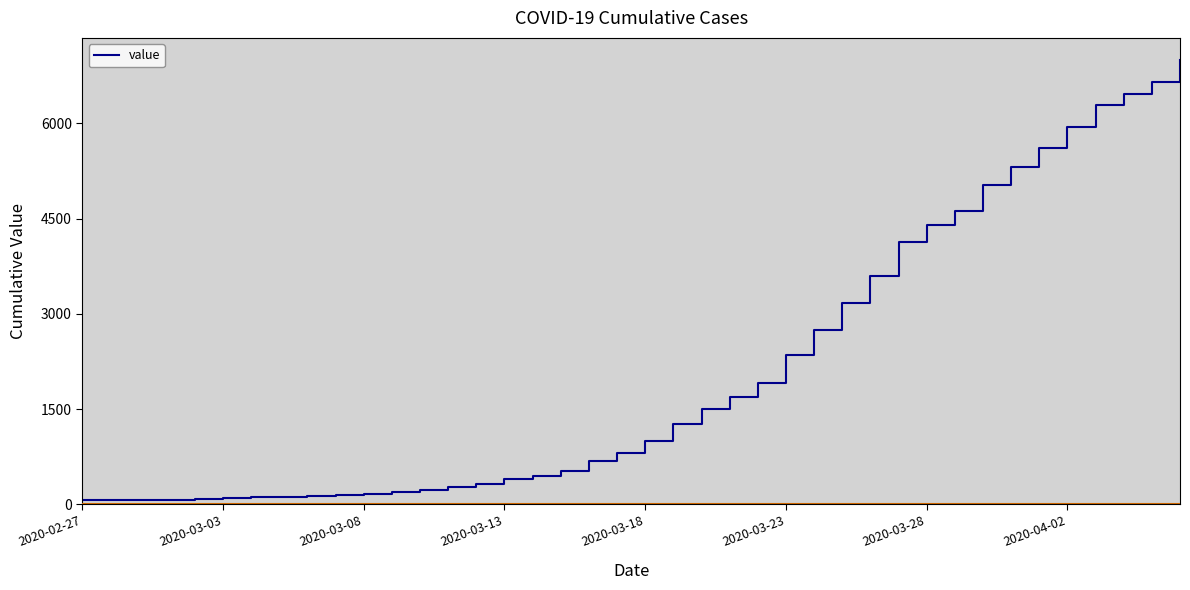

What is the difference between the values at 33 and 29?

1189